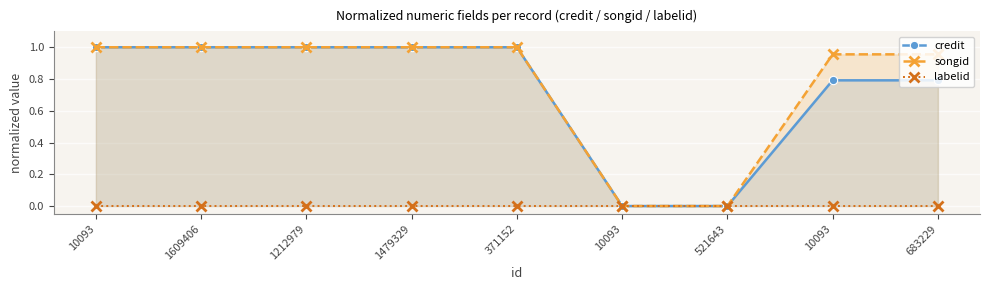

Rank the categories by credit value from highest to lowest.

10093, 1609406, 1212979, 1479329, 371152, 10093, 683229, 10093, 521643